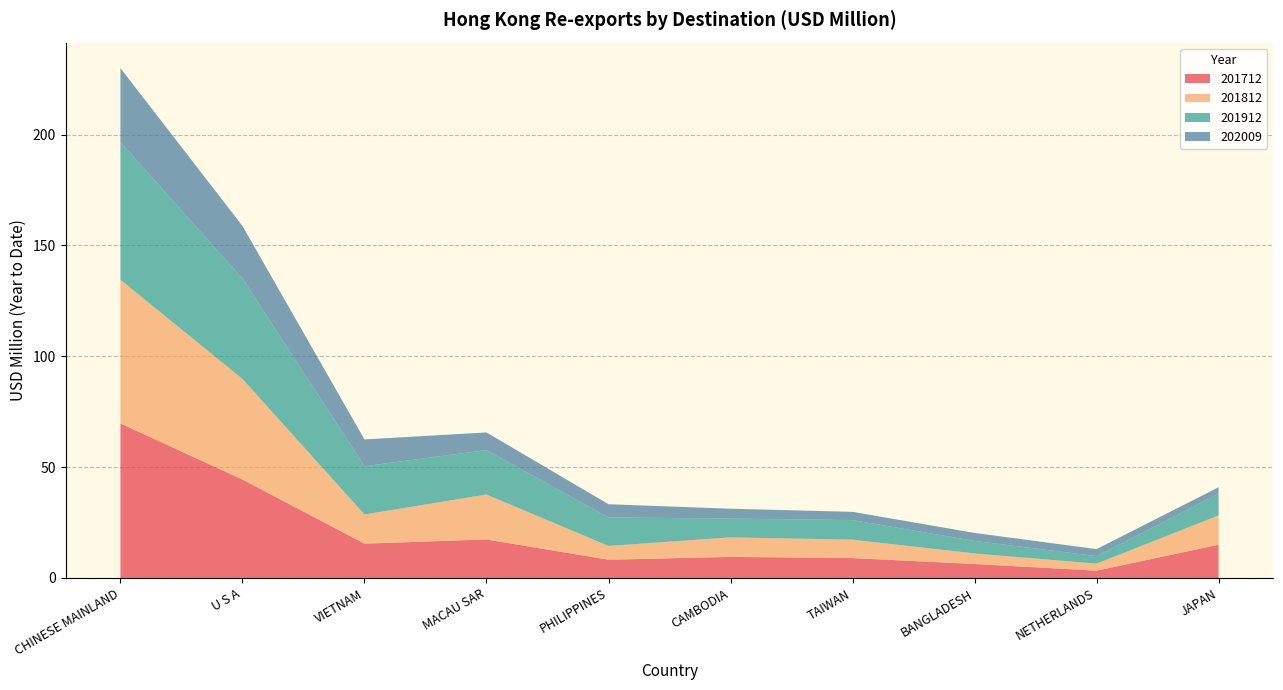

Reading left to right, list all the values displayed in this chart.

201712: CHINESE MAINLAND=69.7	U S A=44.4	VIETNAM=15.5	MACAU SAR=17.4	PHILIPPINES=8.2	CAMBODIA=9.5	TAIWAN=9.0	BANGLADESH=6.3	NETHERLANDS=3.3	JAPAN=15.0
201812: CHINESE MAINLAND=64.8	U S A=45.4	VIETNAM=13.2	MACAU SAR=20.3	PHILIPPINES=6.2	CAMBODIA=8.8	TAIWAN=8.3	BANGLADESH=4.8	NETHERLANDS=3.2	JAPAN=13.2
201912: CHINESE MAINLAND=62.0	U S A=45.3	VIETNAM=21.8	MACAU SAR=20.0	PHILIPPINES=12.8	CAMBODIA=8.5	TAIWAN=8.8	BANGLADESH=5.7	NETHERLANDS=3.4	JAPAN=9.7
202009: CHINESE MAINLAND=33.5	U S A=23.7	VIETNAM=12.1	MACAU SAR=8.0	PHILIPPINES=6.0	CAMBODIA=4.4	TAIWAN=3.7	BANGLADESH=3.6	NETHERLANDS=3.2	JAPAN=3.0